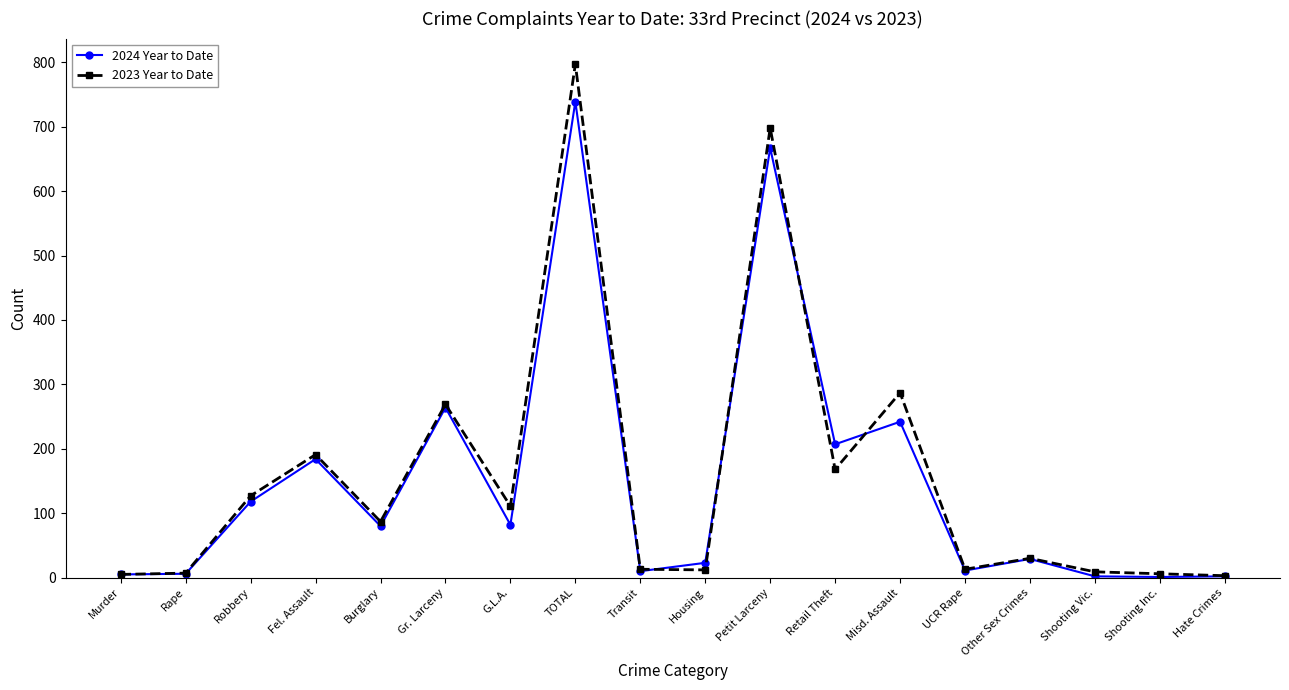

Where is 2023 Year to Date nearest to the value 400?

Misd. Assault